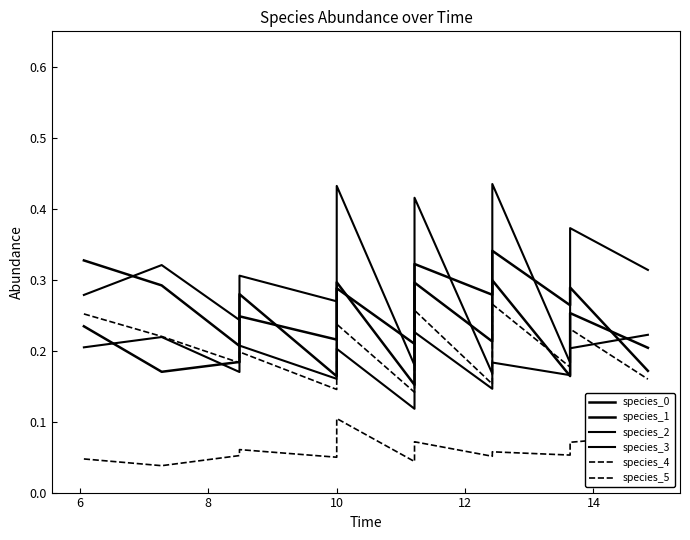

Is it true that species_4 equals 0.1 at 12?

False